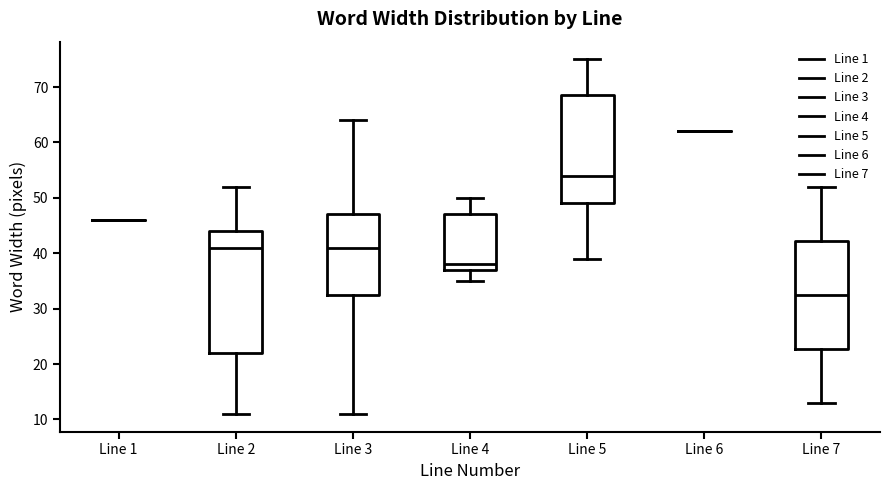

Reading left to right, transcribe this box plot: for each box, give where its median line is, the range the box spans, and where its two whiskers end, as read against the y-axis. The values are not printed on the chart, so give them approximately, as read against the axis.

Line 1: box collapsed to a line at 46, whiskers 46 to 46
Line 2: median 41, box 22 to 44, whiskers 11 to 52
Line 3: median 41, box 33 to 47, whiskers 11 to 64
Line 4: median 38, box 37 to 47, whiskers 35 to 50
Line 5: median 54, box 49 to 69, whiskers 39 to 75
Line 6: box collapsed to a line at 62, whiskers 62 to 62
Line 7: median 33, box 23 to 42, whiskers 13 to 52